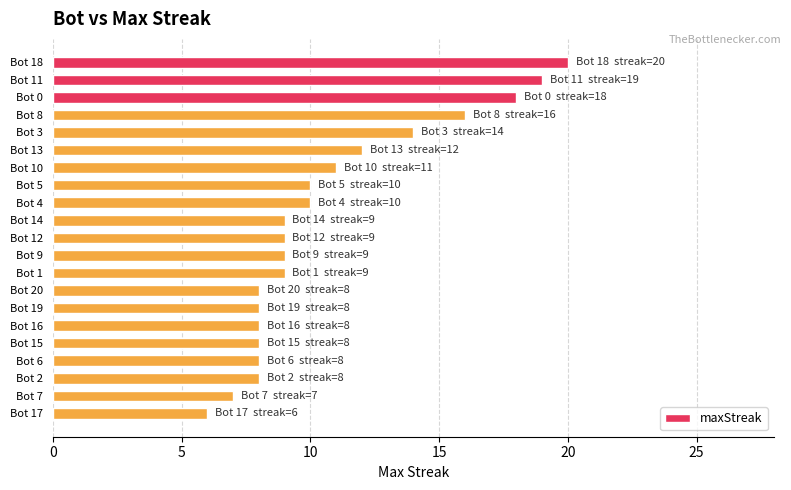

Reading bottom to top, transcribe all the data shown in this chart.

Bot 17=6	Bot 7=7	Bot 2=8	Bot 6=8	Bot 15=8	Bot 16=8	Bot 19=8	Bot 20=8	Bot 1=9	Bot 9=9	Bot 12=9	Bot 14=9	Bot 4=10	Bot 5=10	Bot 10=11	Bot 13=12	Bot 3=14	Bot 8=16	Bot 0=18	Bot 11=19	Bot 18=20